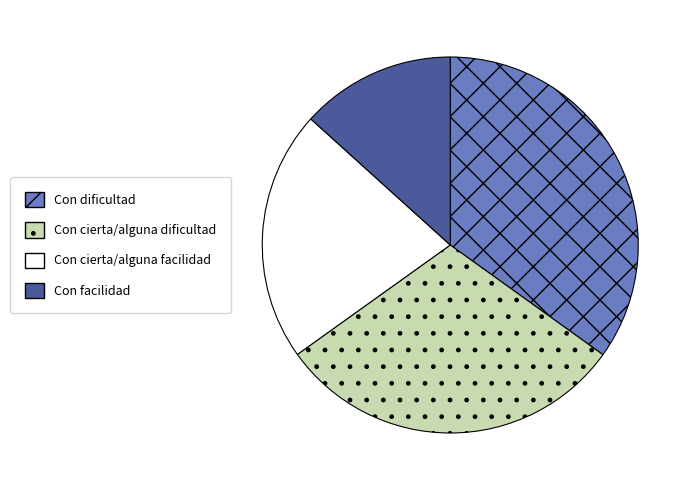

The Con cierta/alguna facilidad slice represents 22% of the pie. True or false?

True